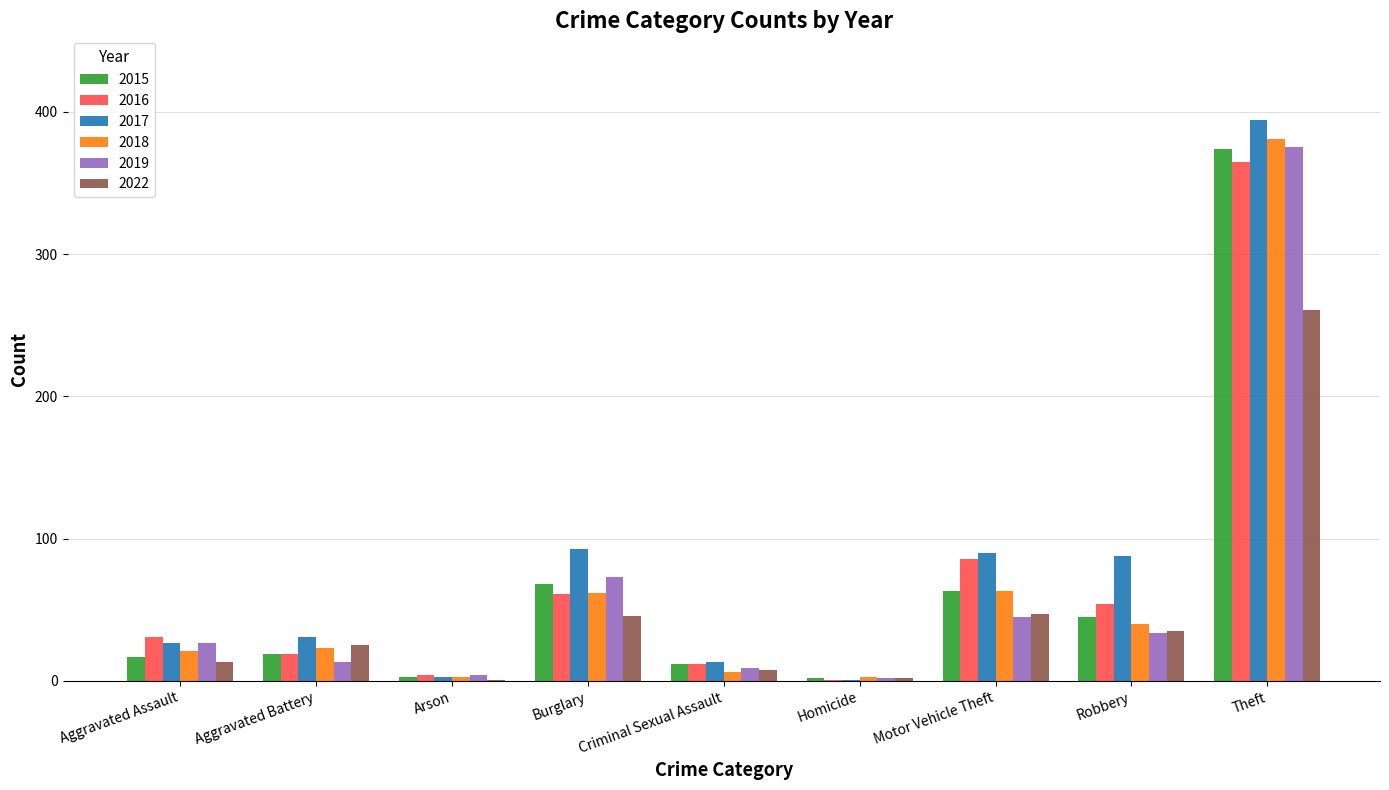

At which label is 2016 closest to 183?

Motor Vehicle Theft